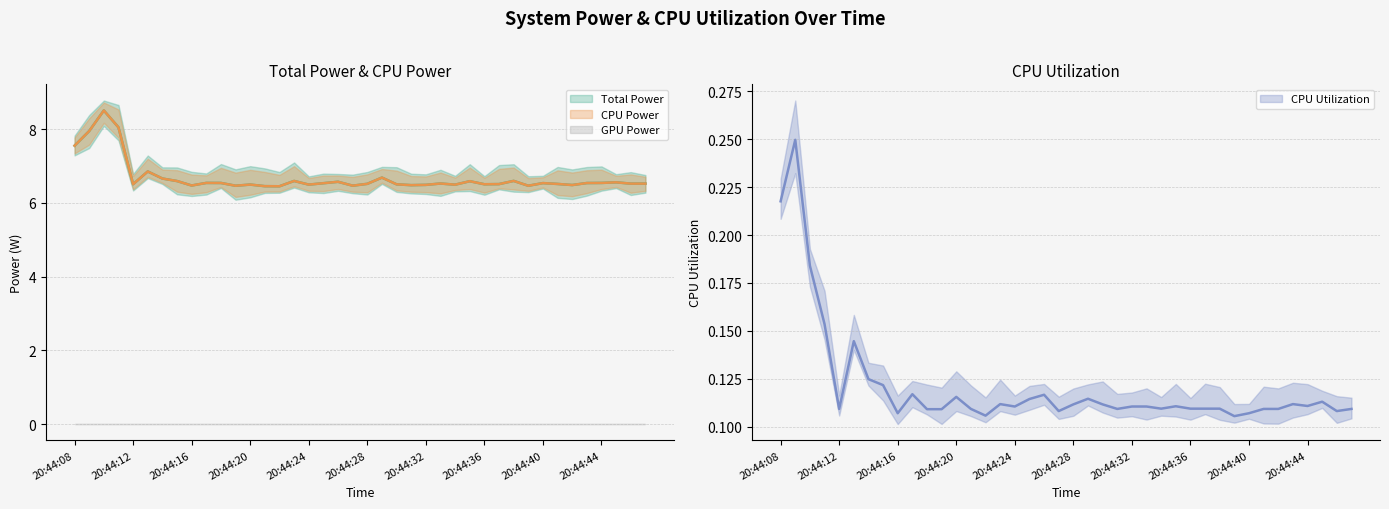

The CPU Utilization series shows 0.1 at 20:44:30. True or false?

True